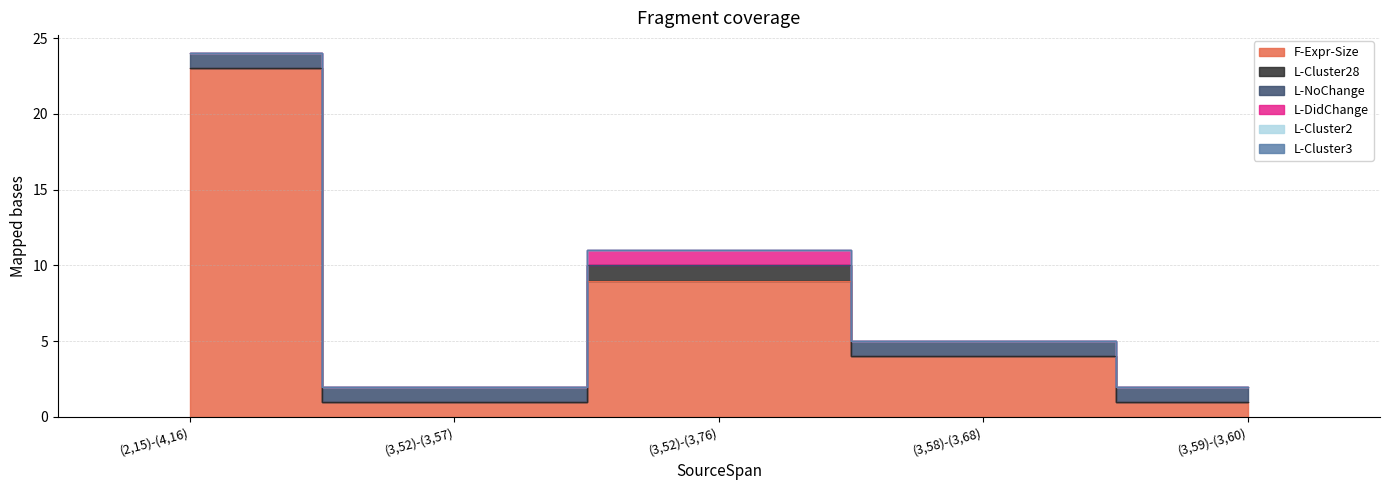

Which category has the highest value in the L-NoChange series?

(2,15)-(4,16)